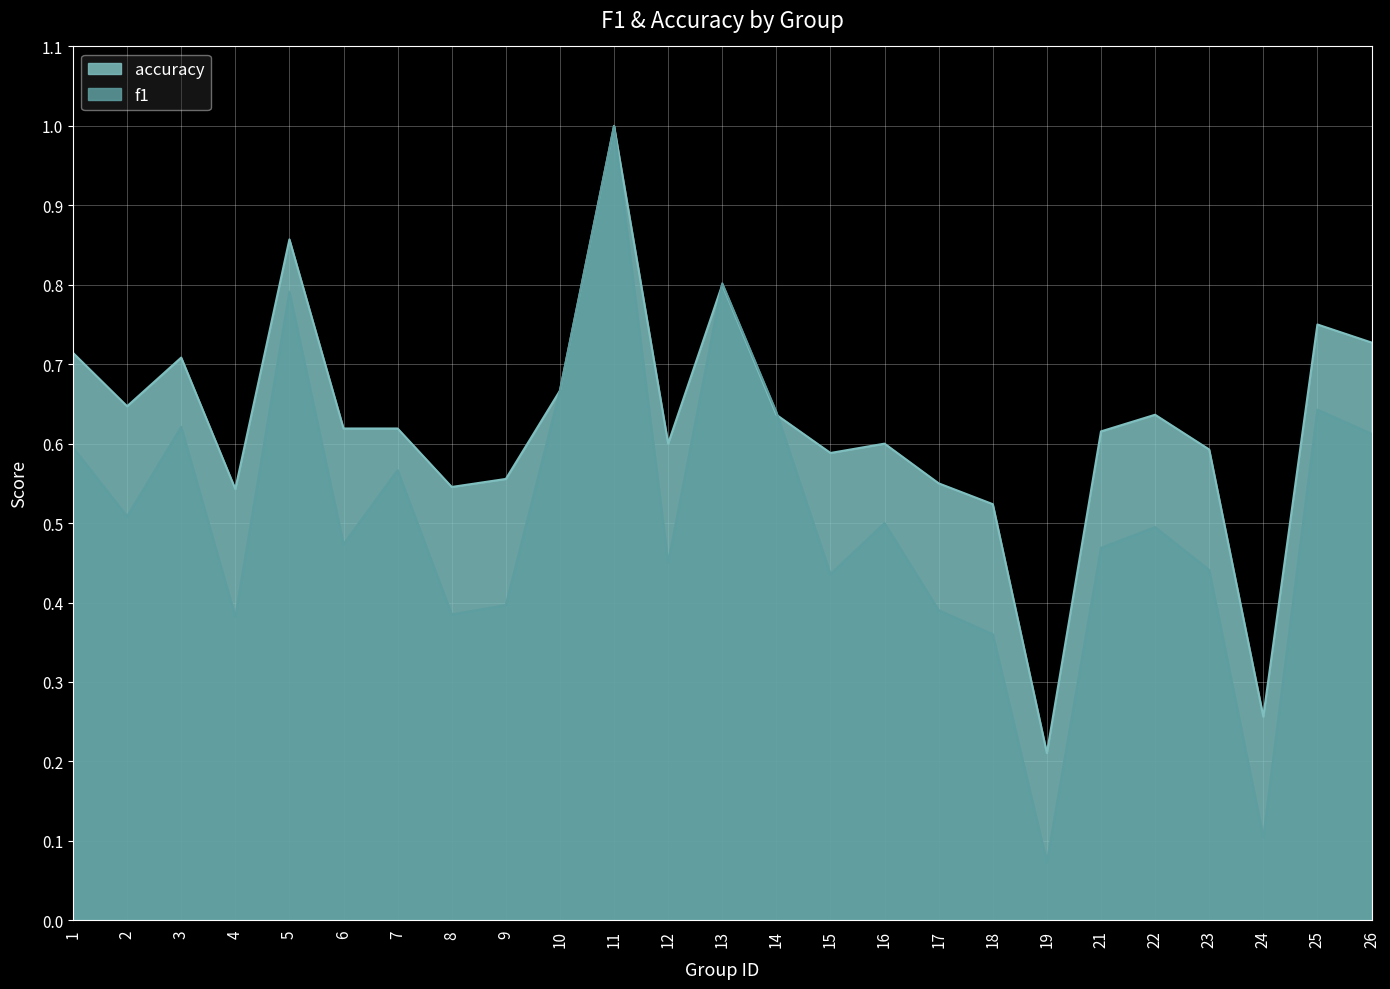

How many series are shown in this chart?

2